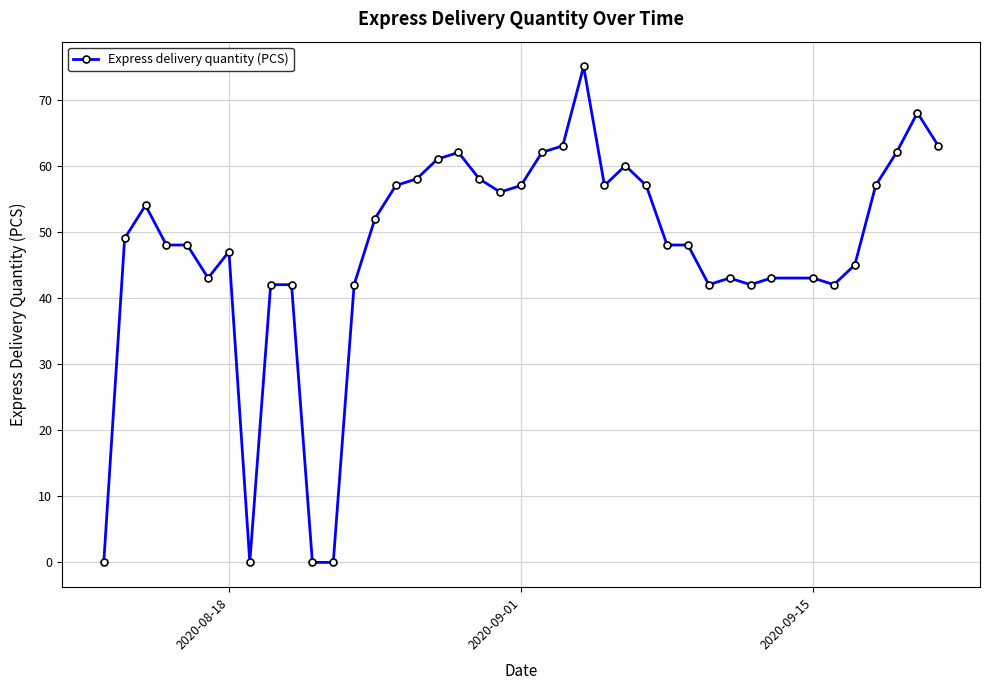

Reading left to right, transcribe all the data shown in this chart.

0	49	54	48	48	43	47	0	42	42	0	0	42	52	57	58	61	62	58	56	57	62	63	75	57	60	57	48	48	42	43	42	43	43	42	45	57	62	68	63